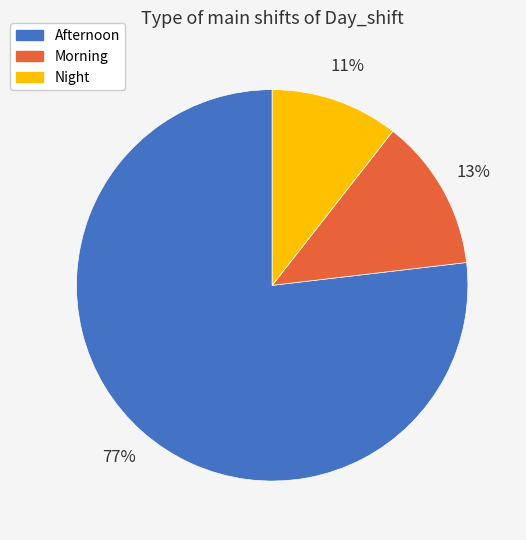

What is the ratio of the value at Night to the value at Afternoon?

0.1